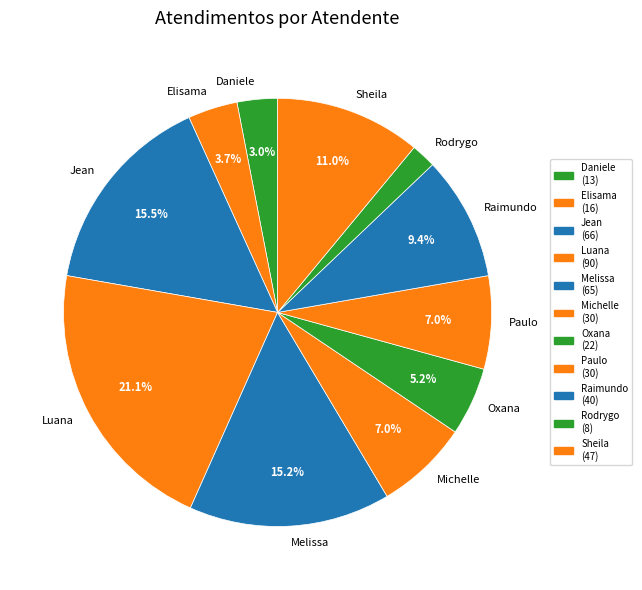

Is there a majority slice in this chart?

No